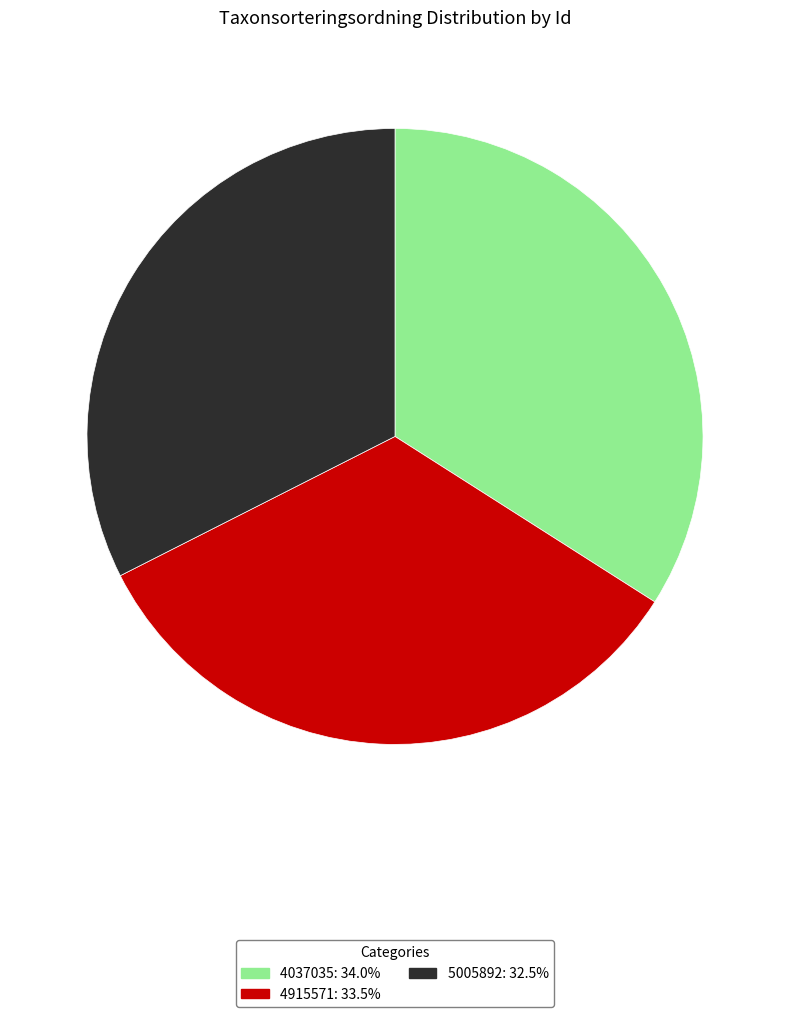

Combined, do 5005892: 32.5% and 4915571: 33.5% account for over 50%?

Yes